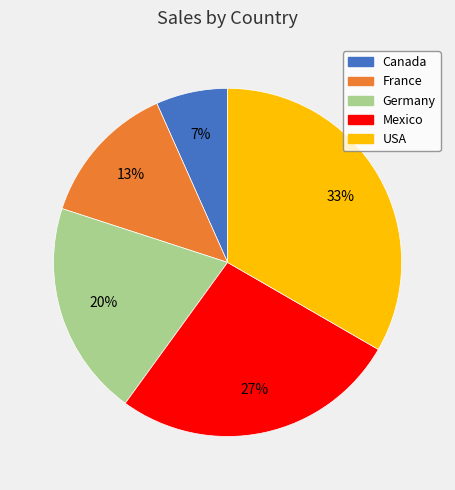

To the nearest percent, what is the difference between the France and Germany slice percentages?

7%